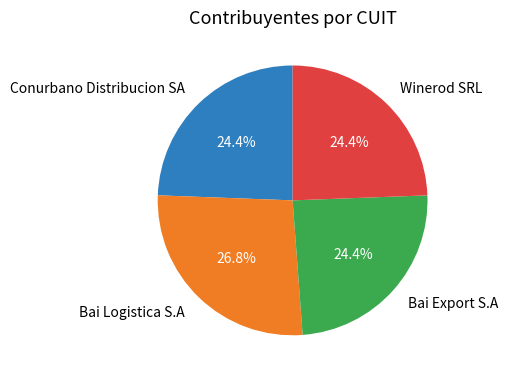

Which slice is the largest?

Bai Logistica S.A